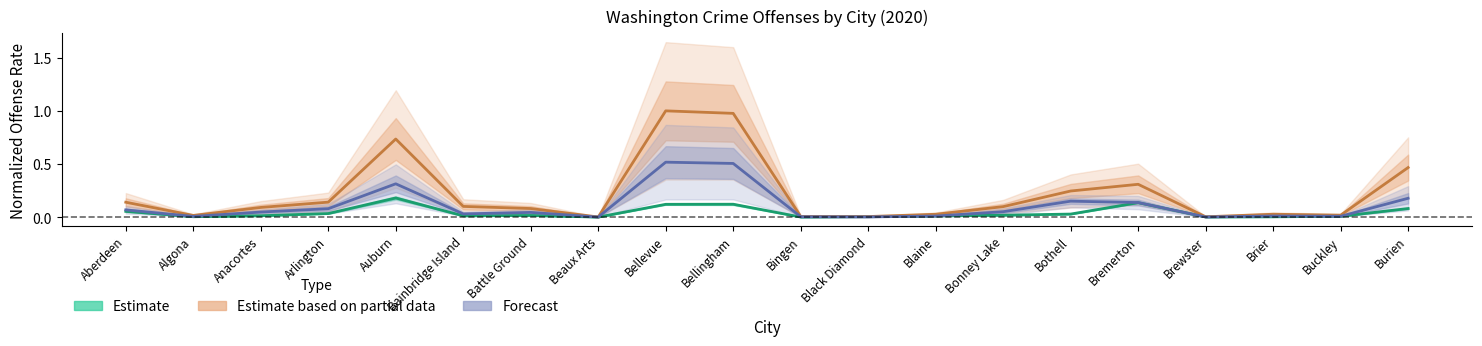

Is it true that Forecast equals 0.3 at Auburn?

True